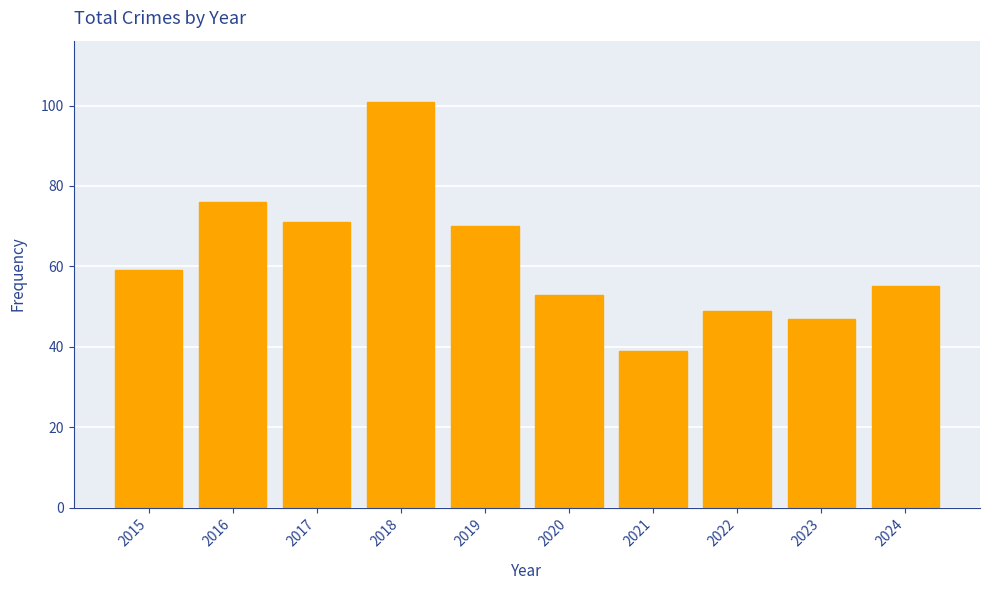

Reading left to right, transcribe all the data shown in this chart.

2015=59	2016=76	2017=71	2018=101	2019=70	2020=53	2021=39	2022=49	2023=47	2024=55